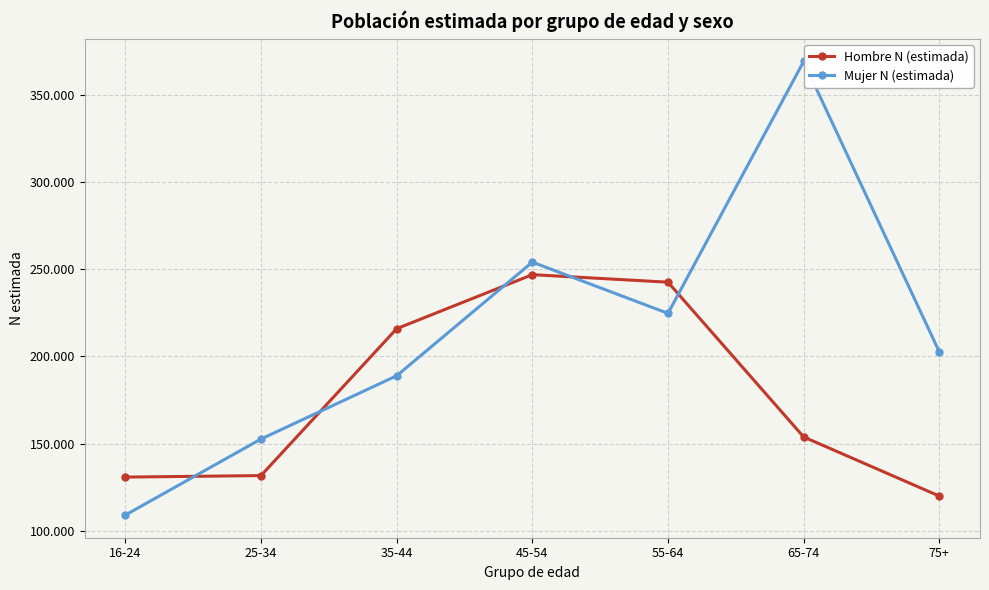

What are all the series names shown in the legend?

Hombre N (estimada), Mujer N (estimada)